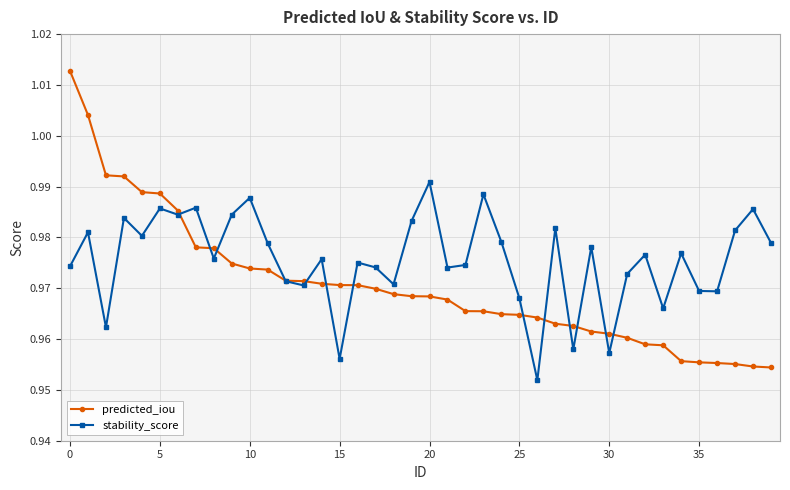

Rank the series by their average value, from highest to lowest.

stability_score, predicted_iou